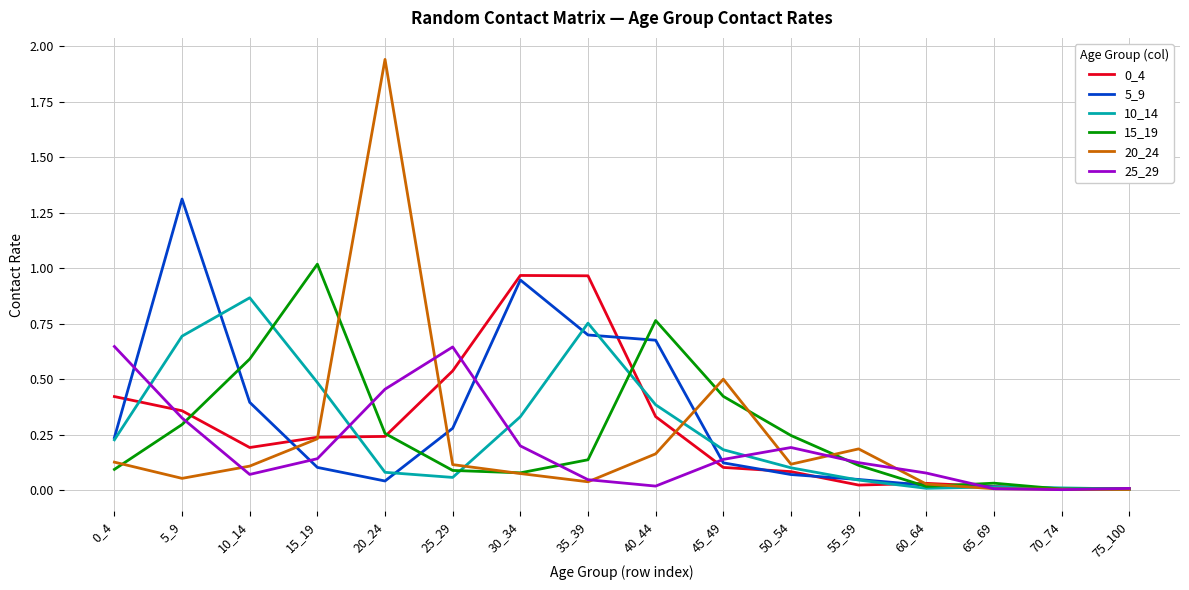

At which label does 10_14 reach its peak?

10_14